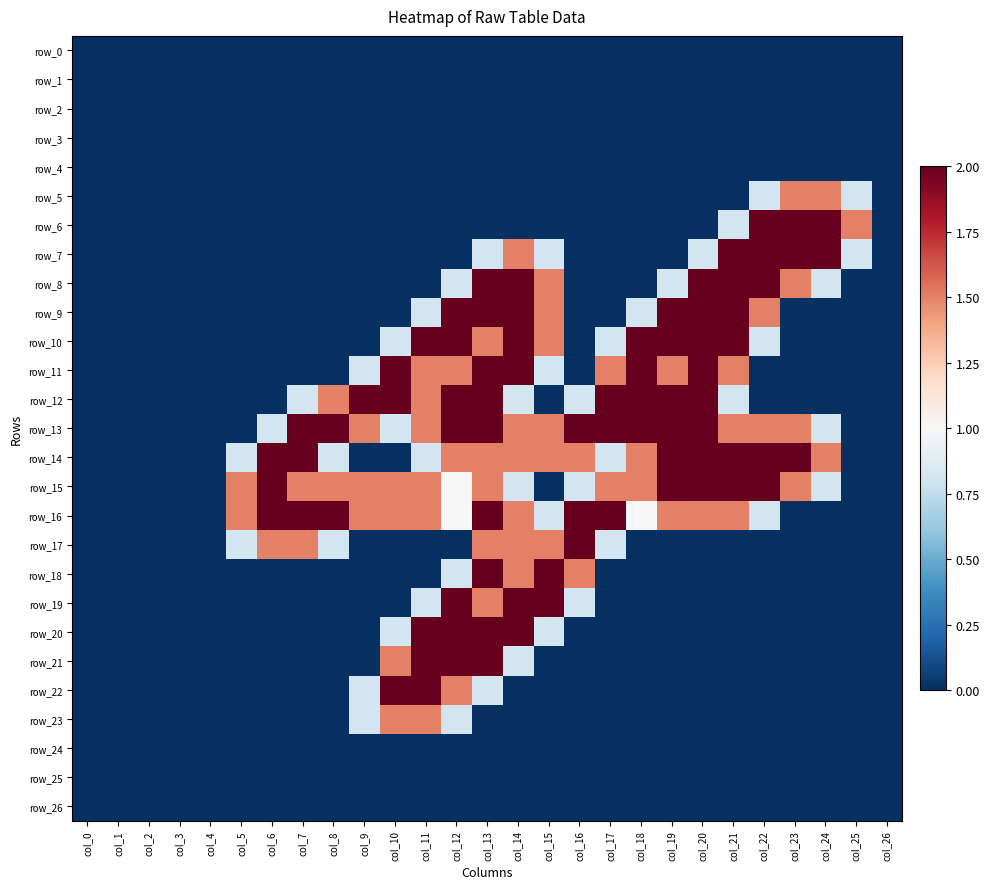

Which series has the largest total across all categories?

row_13